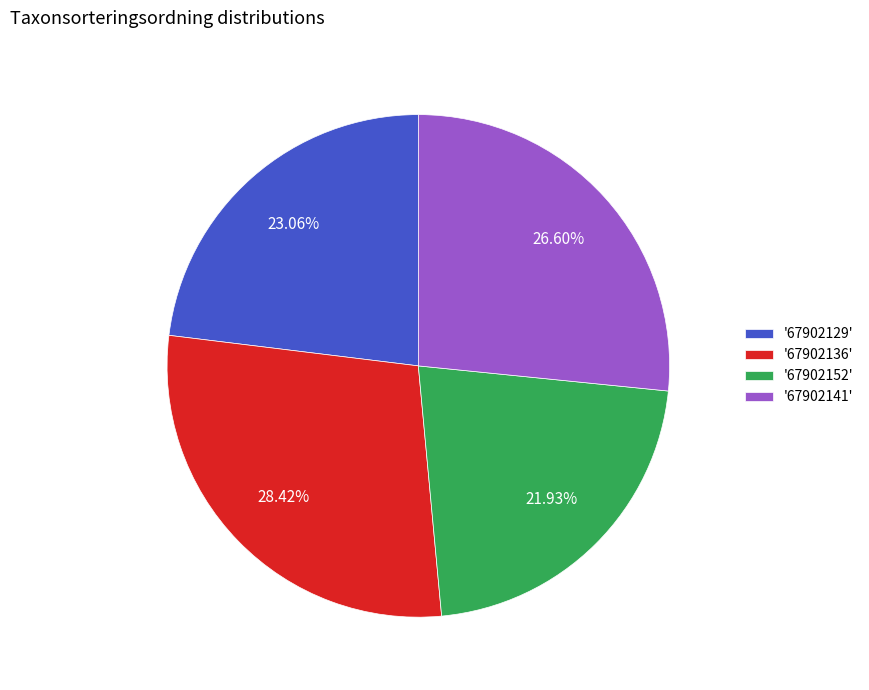

Is the sum of '67902141' and '67902152' greater than half?

No